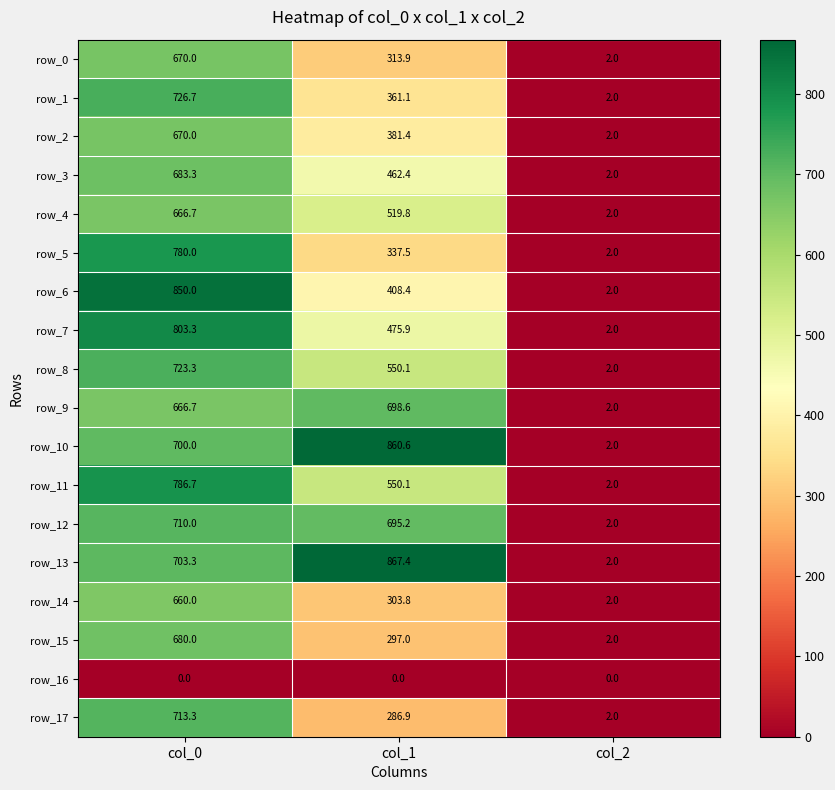

How many distinct data groups are displayed?

18